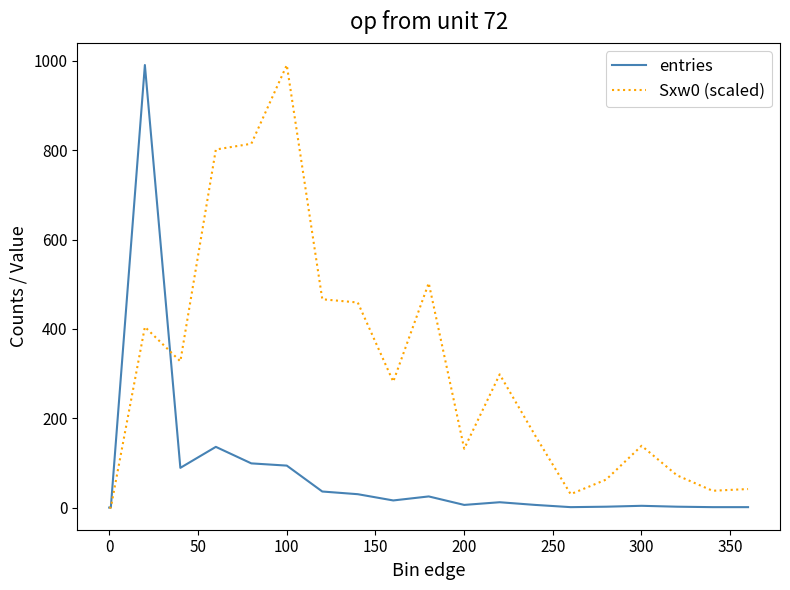

List the series in order of their overall mean, highest first.

Sxw0 (scaled), entries